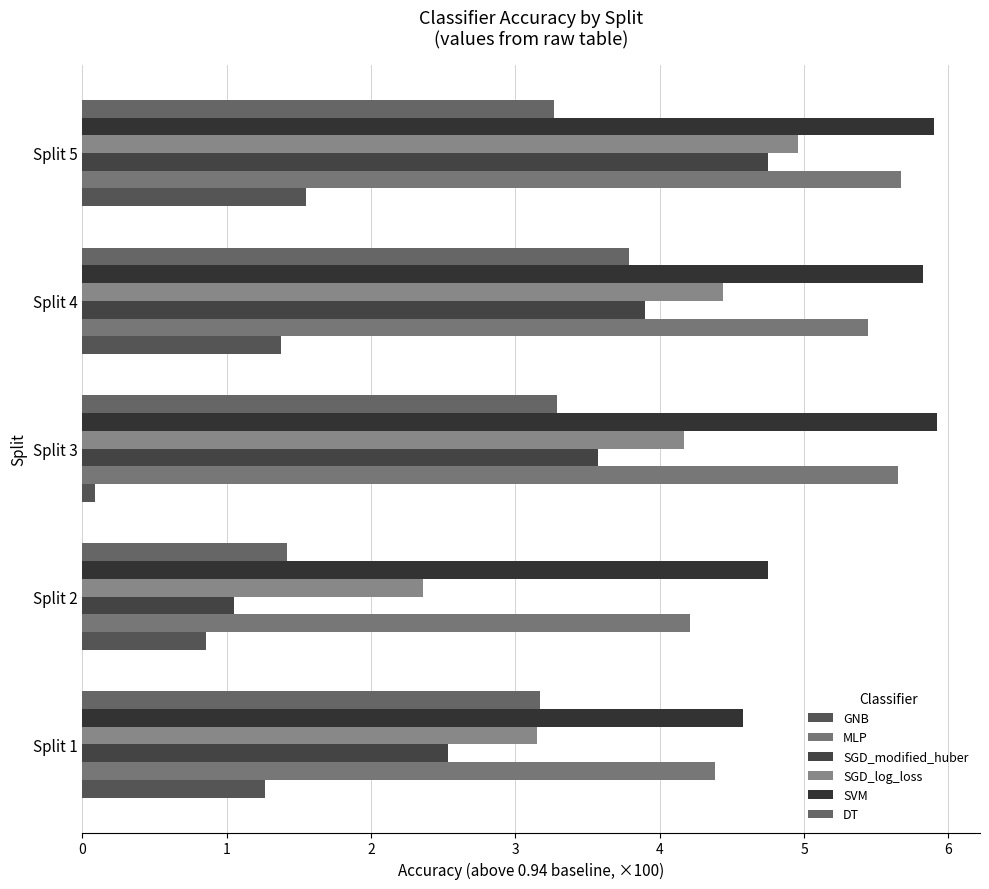

What is the average value of the SGD_modified_huber series?

3.2